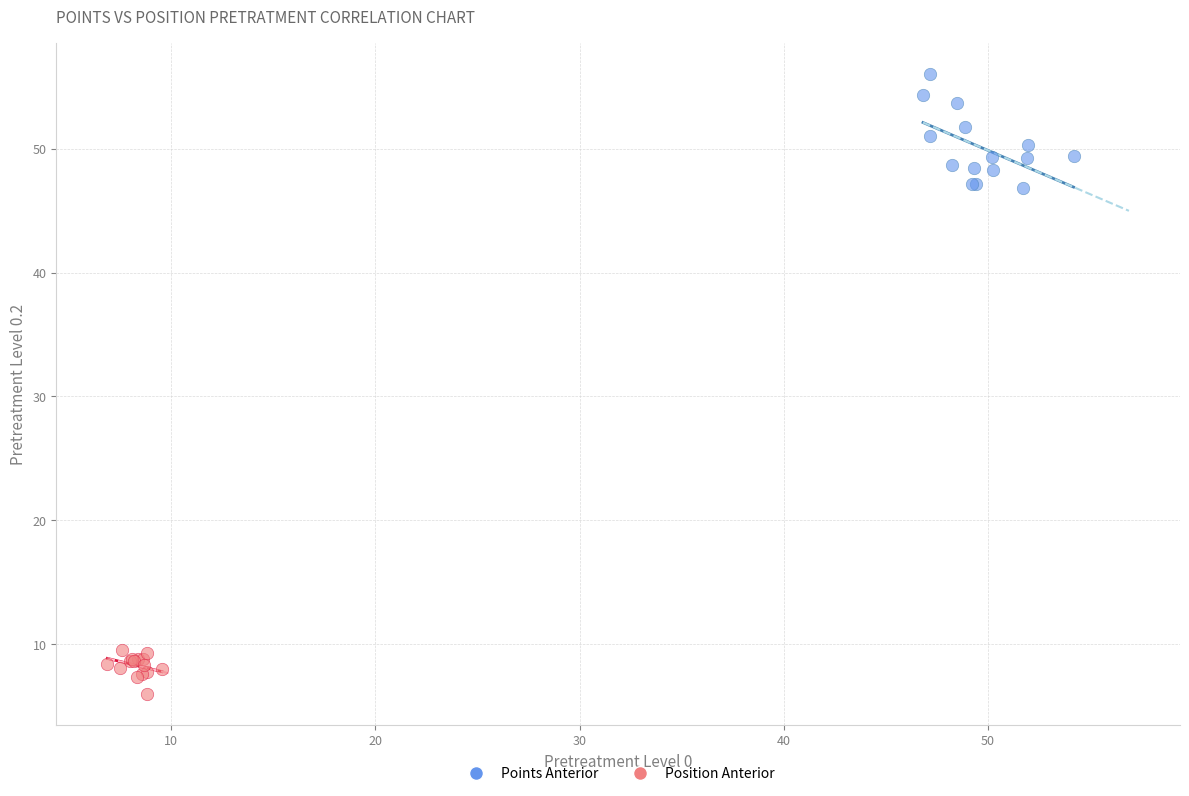

Which series reaches the maximum Y coordinate?

Points Anterior